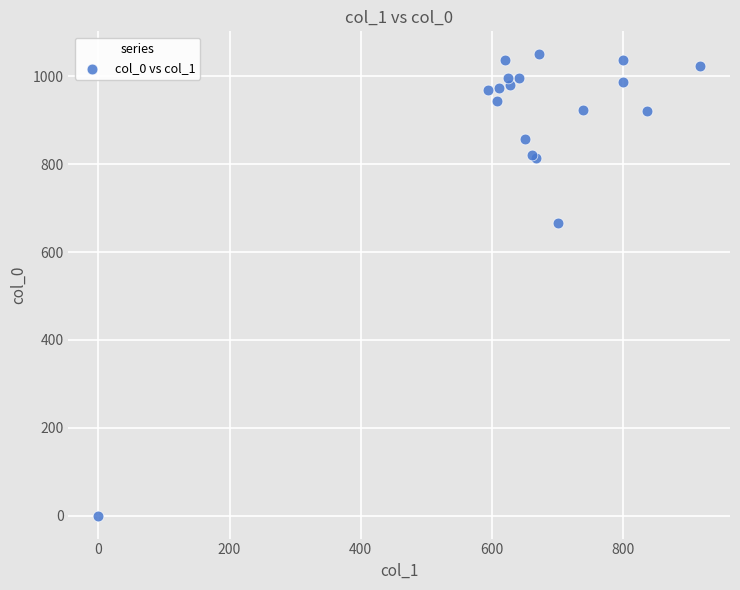

What Y value in the scatter plot is closest to 525?

666.7